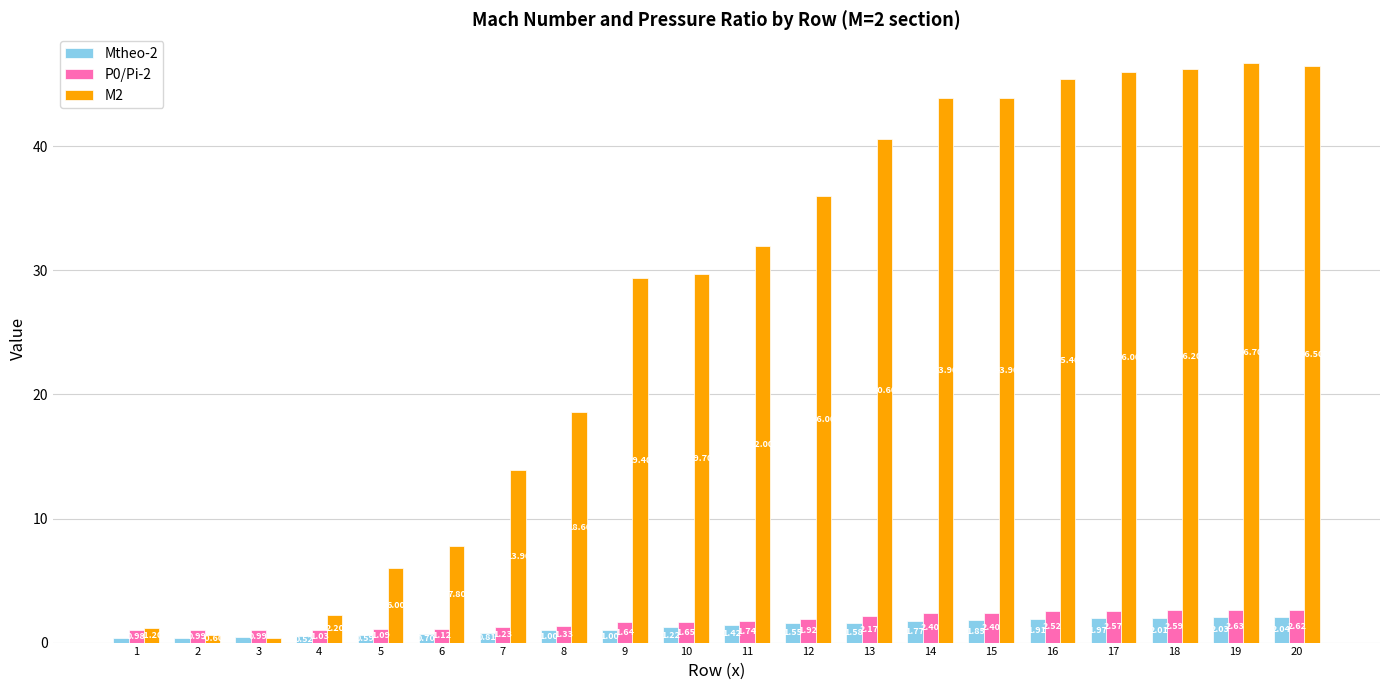

At how many categories does at least one series exceed 17?

13